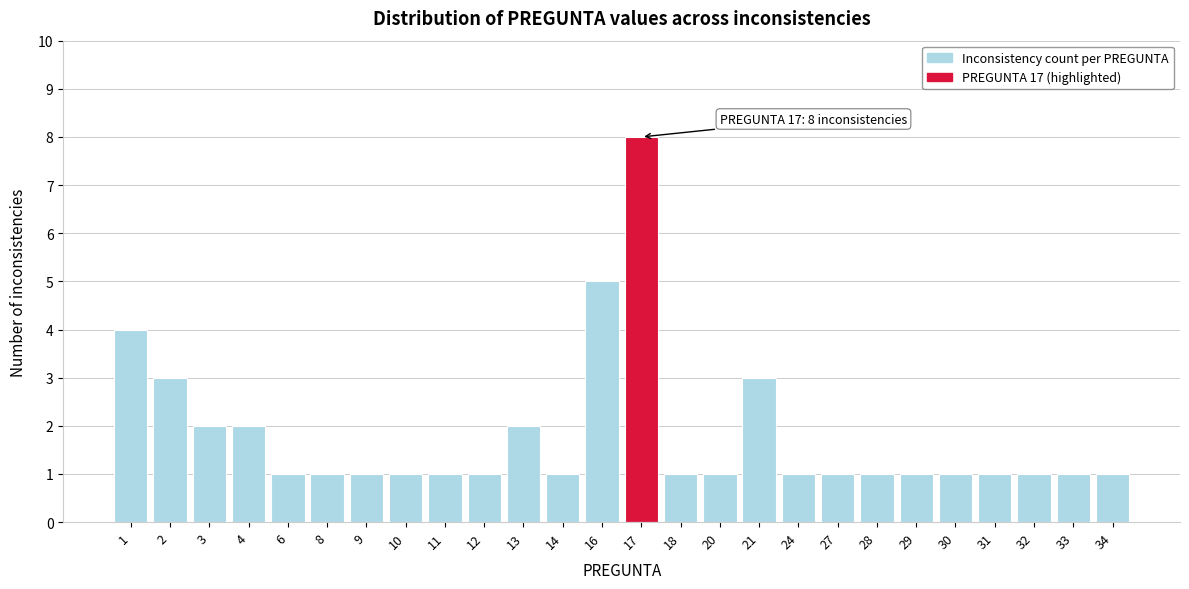

Reading left to right, list all the values displayed in this chart.

4	3	2	2	1	1	1	1	1	1	2	1	5	8	1	1	3	1	1	1	1	1	1	1	1	1